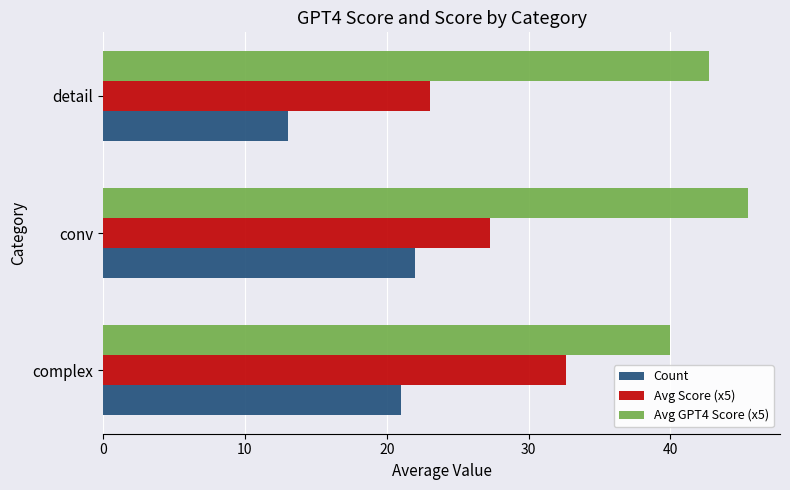

Rank the categories by Count value from lowest to highest.

detail, complex, conv